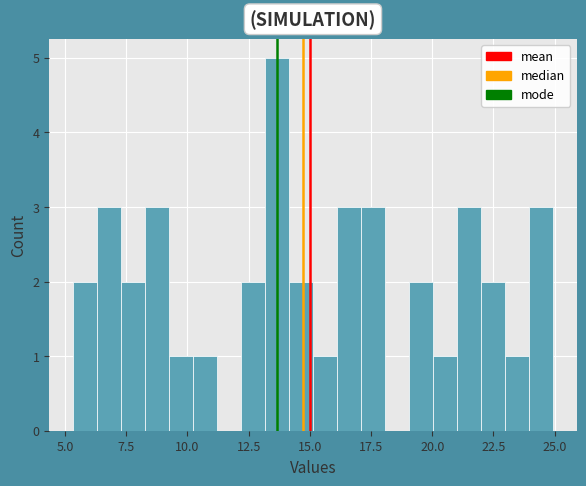

Read against the x-axis, roughly where is the centre of the tallest bar?

13.5